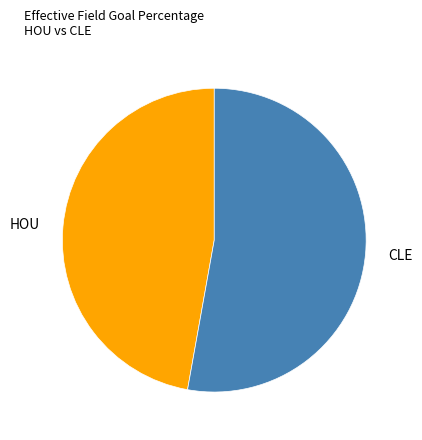

Which category has the biggest portion of the pie?

CLE